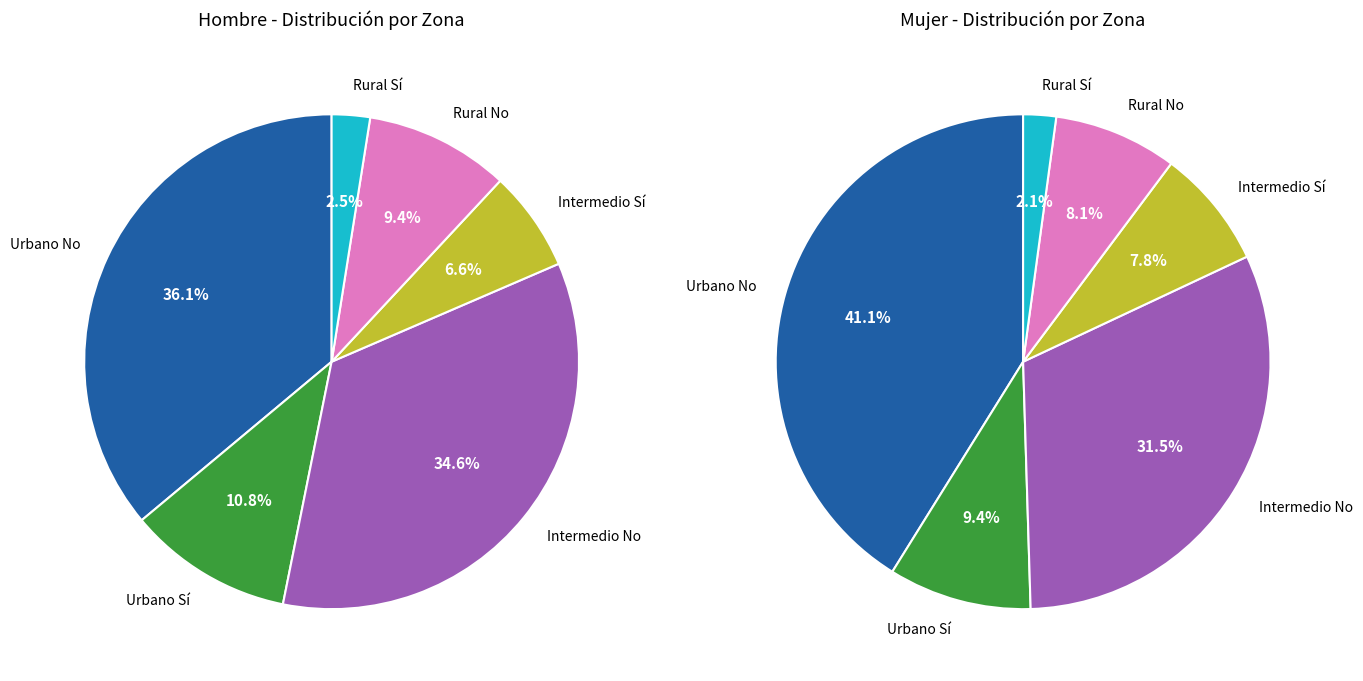

To the nearest percent, what portion does Sí represent?

19%